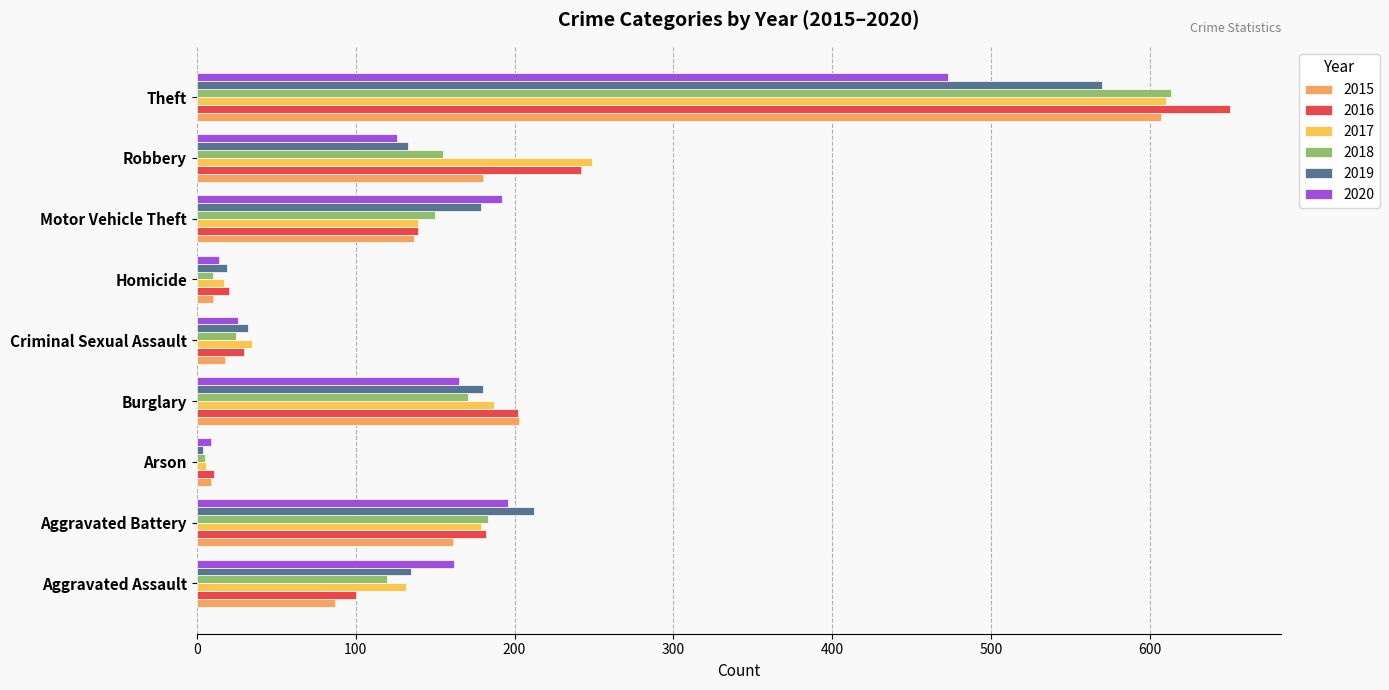

What is the total value across all series at Theft?

3523